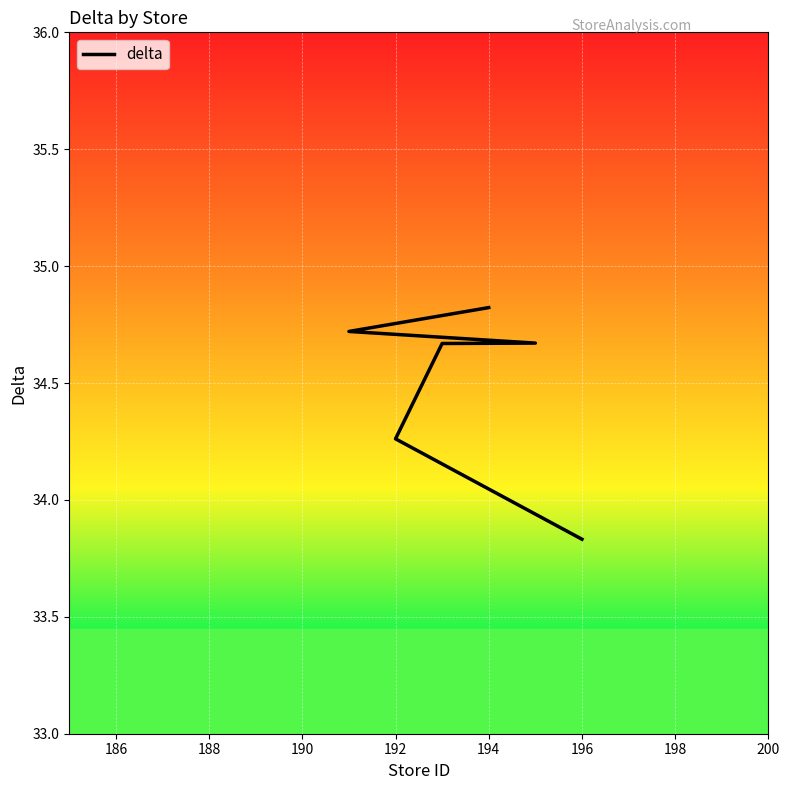

What is the minimum value shown in the chart?

33.8